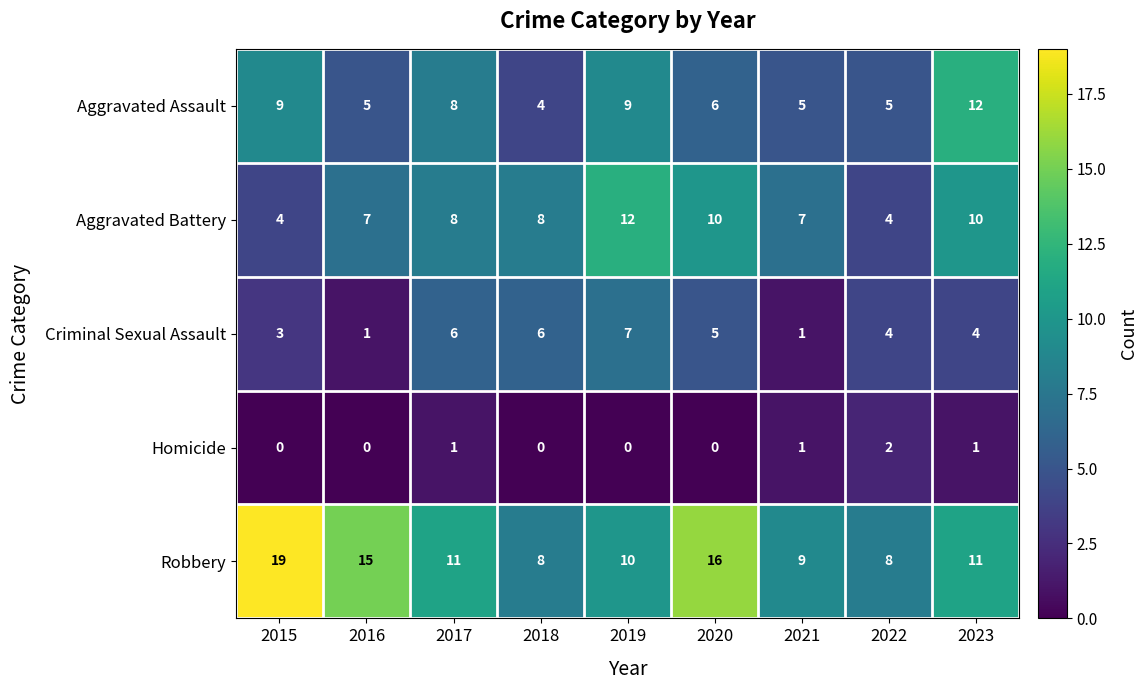

What is the difference between the second highest and minimum values in the Aggravated Battery series?

6